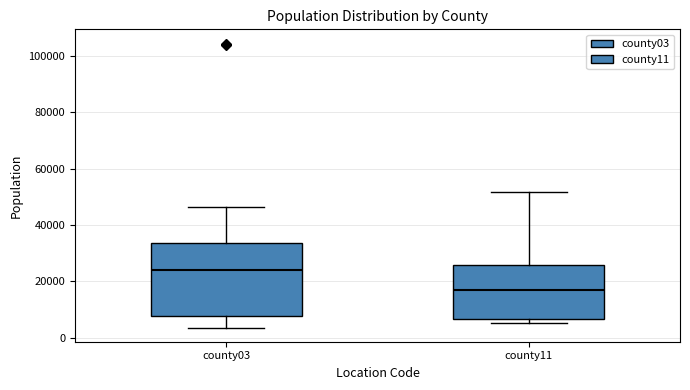

Where does the median line of the box for county03 sit on the y-axis? The values are not printed on the chart, so give them approximately, as read against the axis.

24000